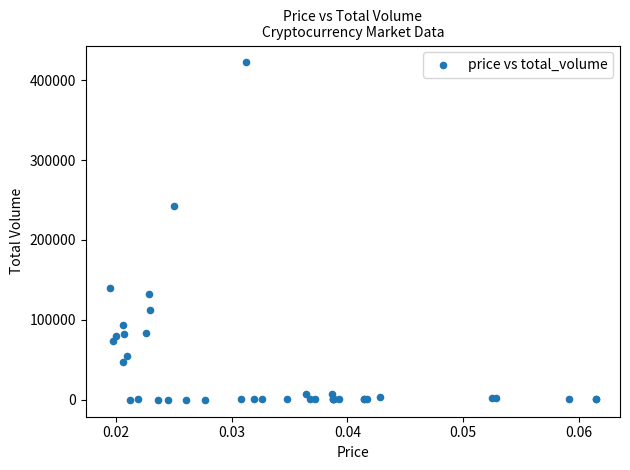

What Y value in the scatter plot is closest to 211093?

242868.0